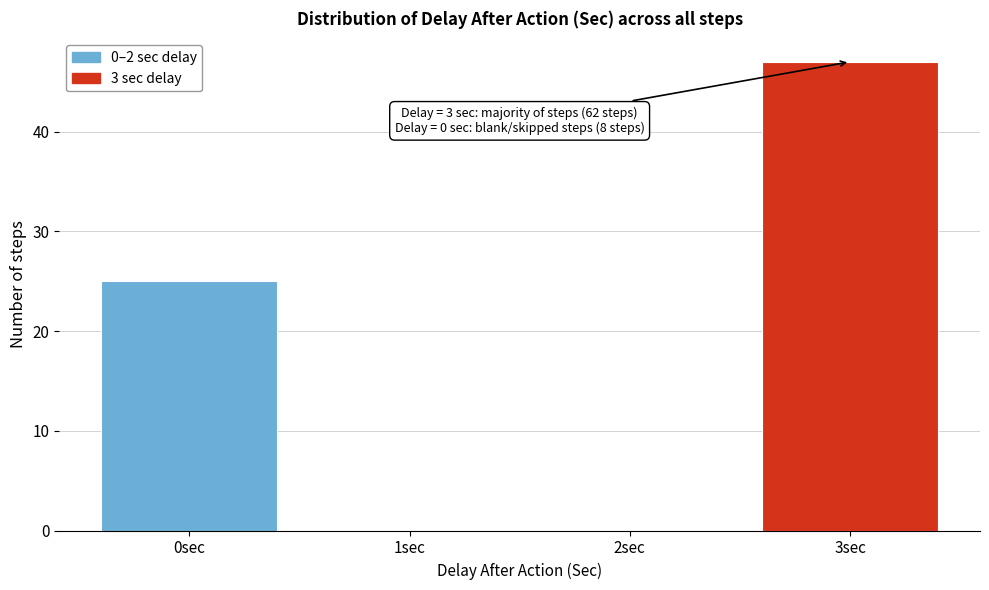

Which range on the x-axis has the tallest bar?

2.5 to 3.5